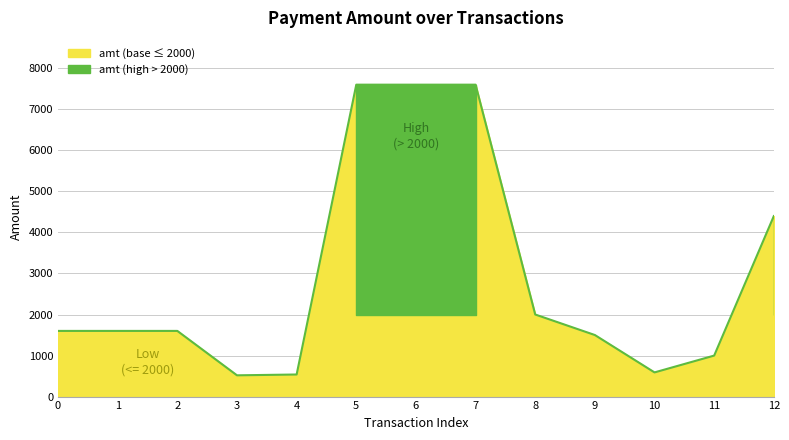

List the labels in order of value, smallest first.

3, 4, 10, 11, 9, 0, 1, 2, 8, 12, 5, 6, 7